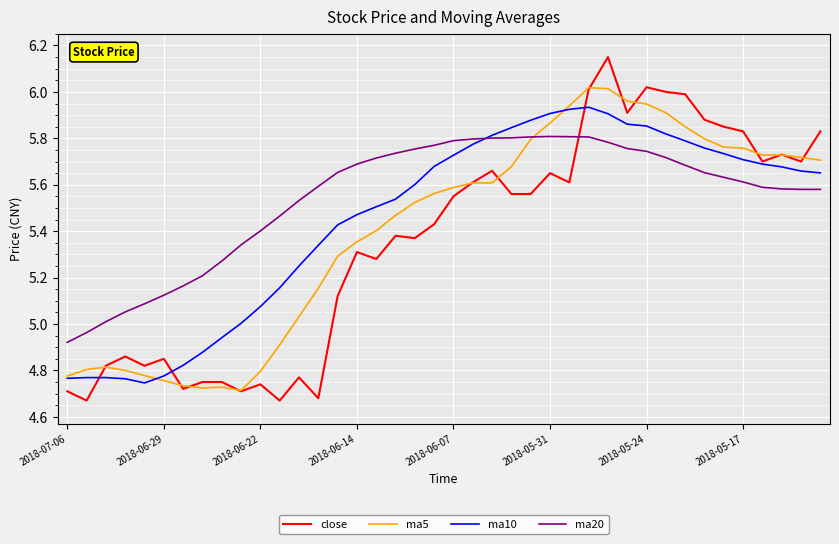

List the series in order of their overall mean, highest first.

ma20, ma10, ma5, close